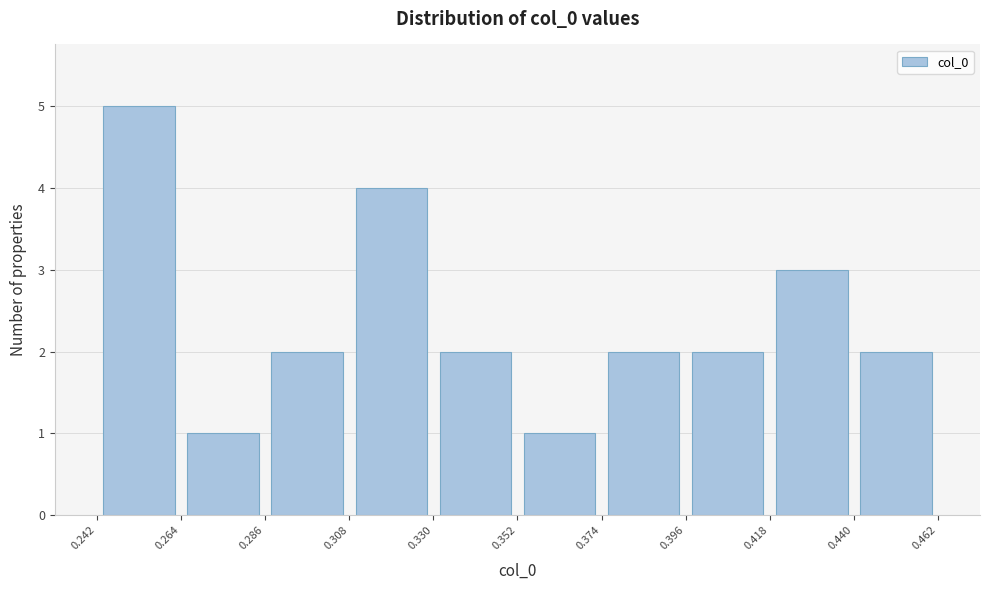

How tall is the bar that spans 0.396 to 0.418 on the x-axis? The values are not printed on the chart, so give them approximately, as read against the axis.

2